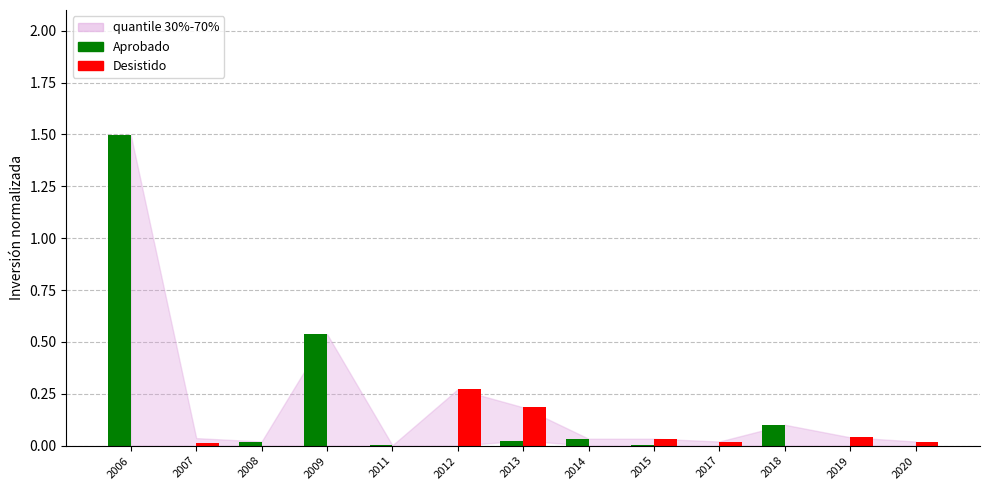

What is the maximum value shown in the chart?

1.5